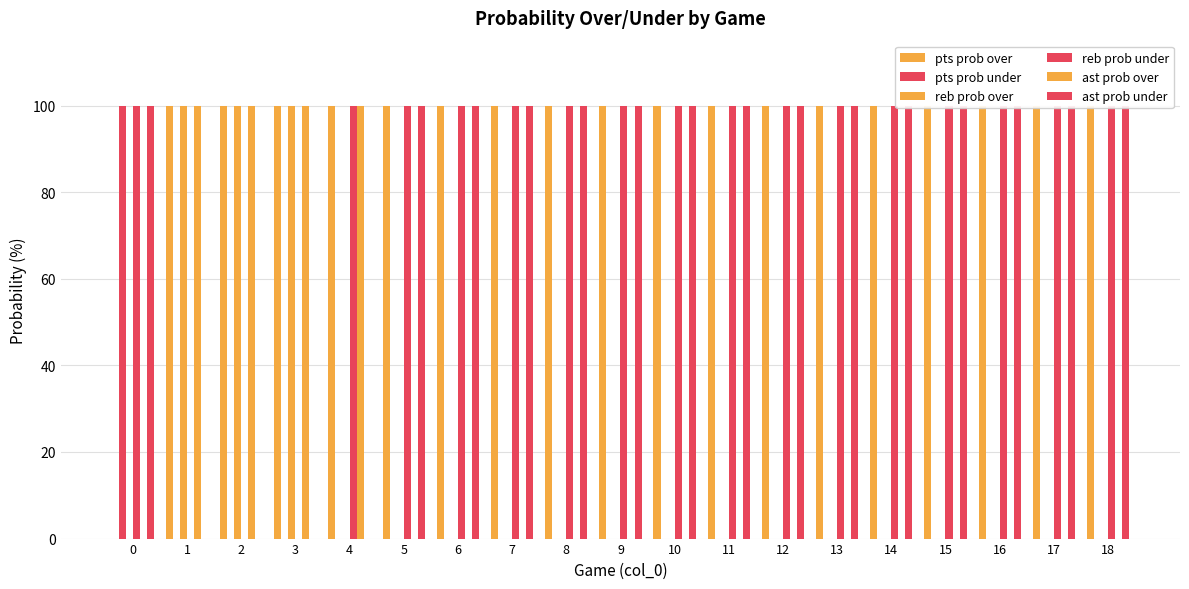

How many bars are there in each group?

6